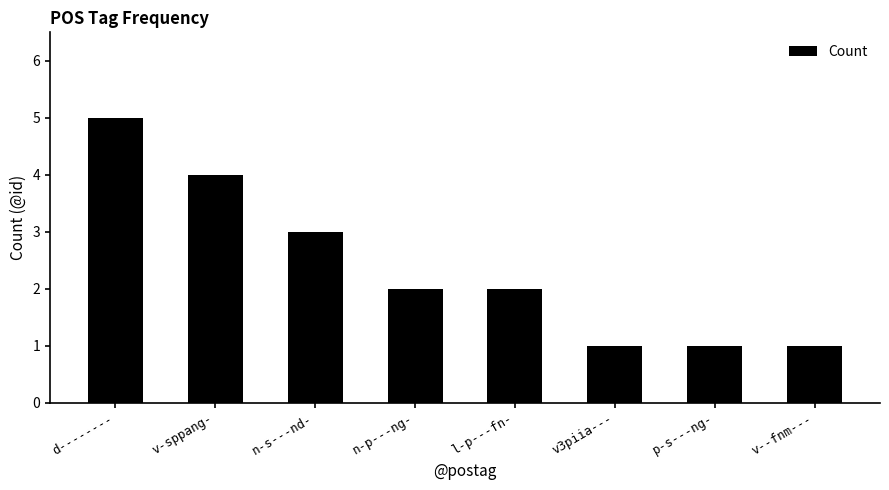

Count the number of categories in the chart.

8